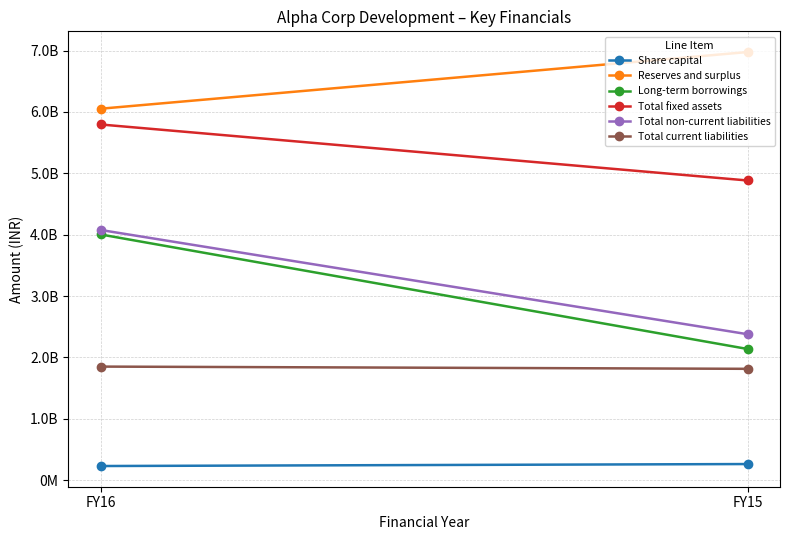

Reading left to right, list all the values displayed in this chart.

Share capital: FY16=231464750	FY15=263634710
Reserves and surplus: FY16=6053023480	FY15=6976372175
Long-term borrowings: FY16=4003933271	FY15=2138004401
Total fixed assets: FY16=5795925932	FY15=4883473984
Total non-current liabilities: FY16=4076988269	FY15=2378697623
Total current liabilities: FY16=1851469028	FY15=1815139499